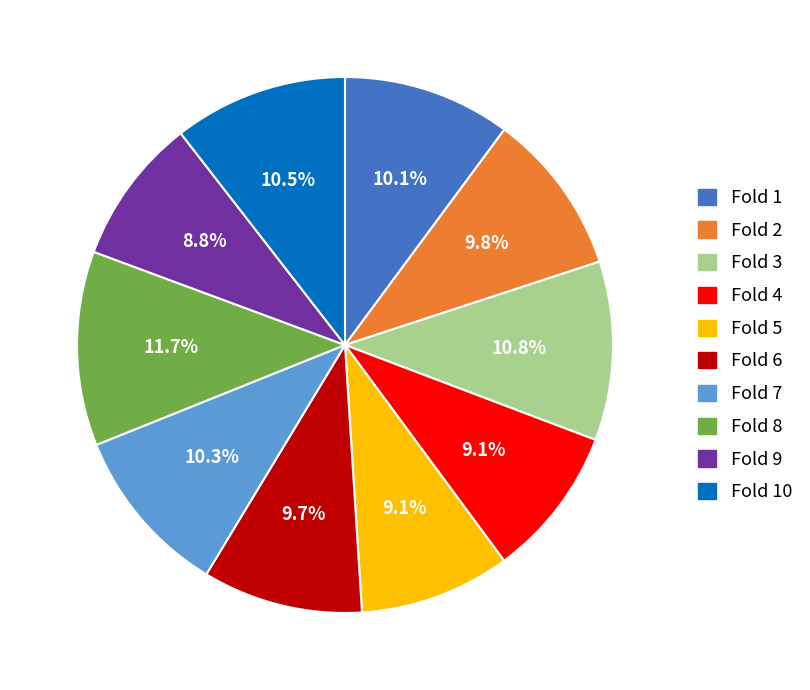

Is there any slice that represents more than half of the pie?

No